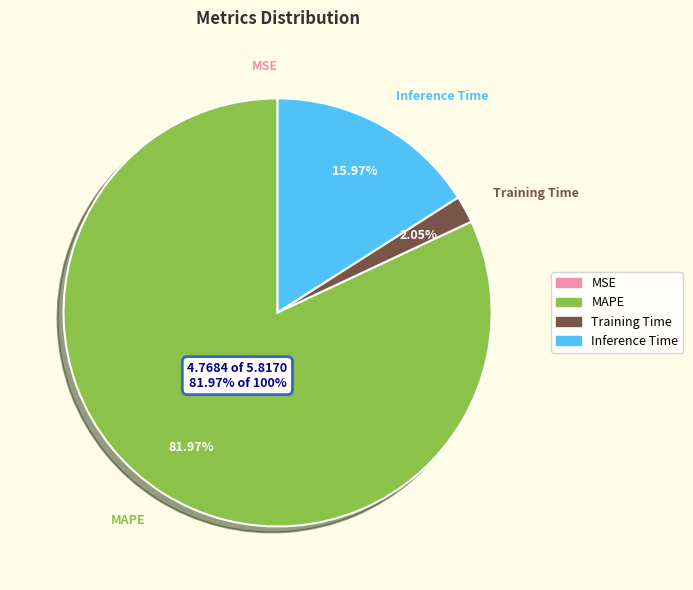

What percentage is the MAPE slice, to the nearest percent?

82%